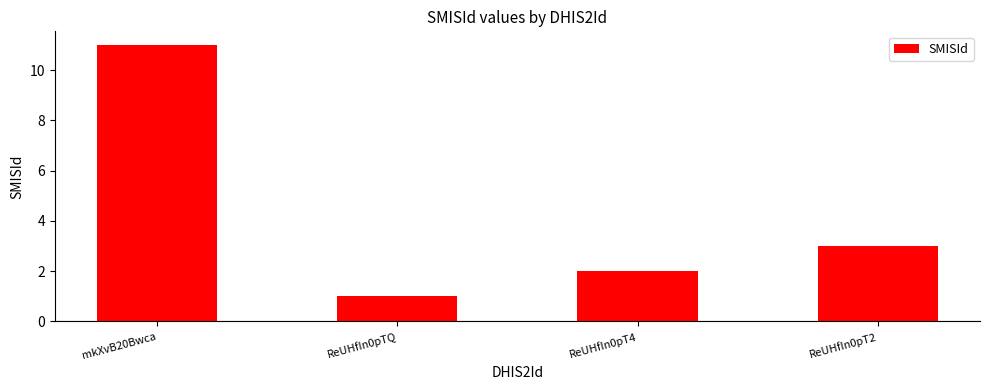

What is the change in value from mkXvB20Bwca to ReUHfIn0pT4?

-9